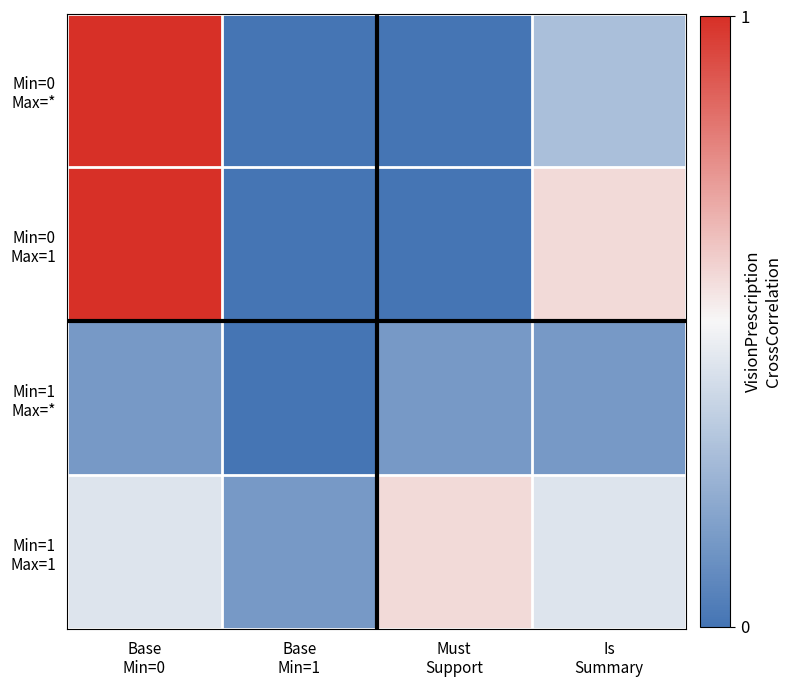

Count the number of data series in this chart.

4